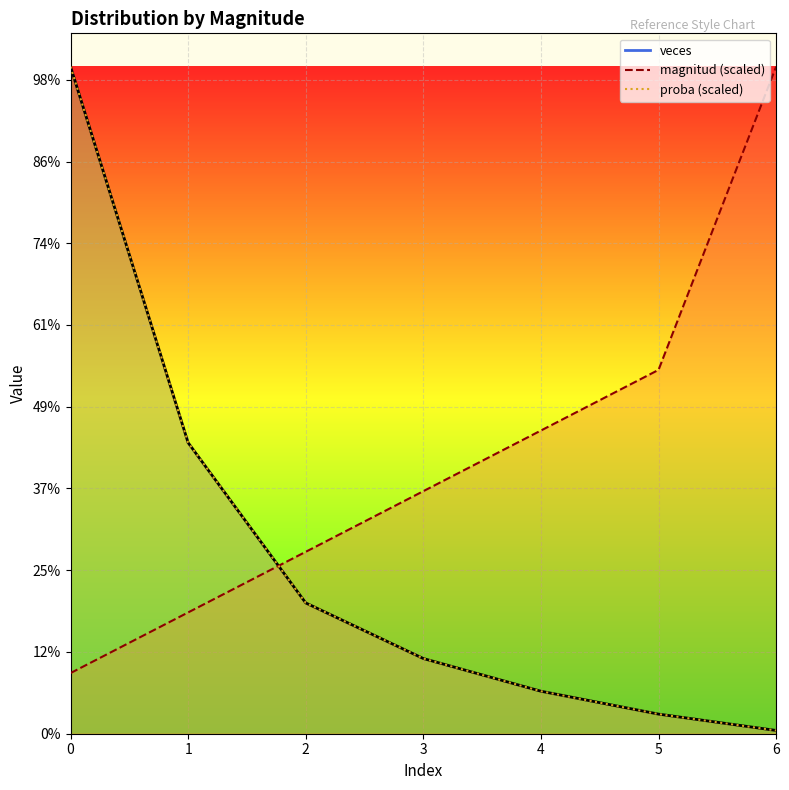

What is the difference between the maximum and minimum values in the proba series?

203.0